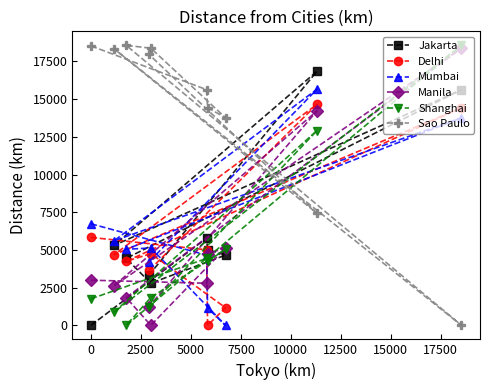

Which series has the largest total across all categories?

Sao Paulo